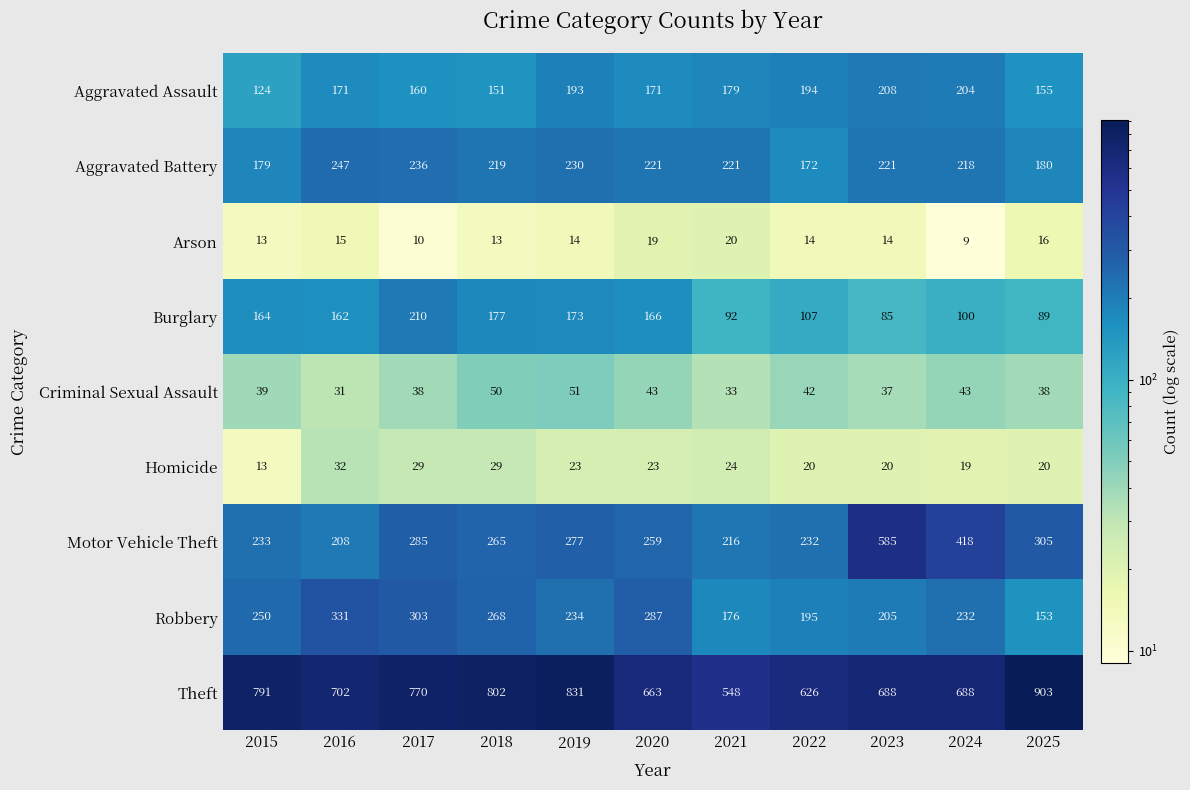

Count the number of categories in the chart.

11